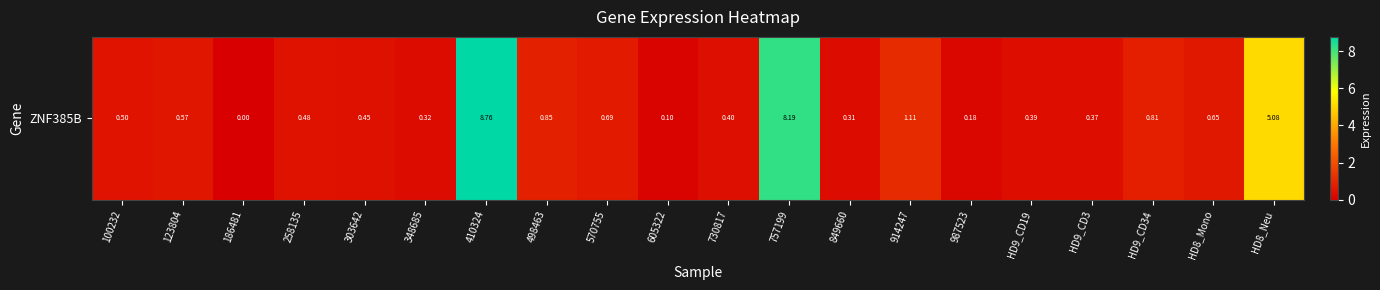

Count the number of categories in the chart.

20